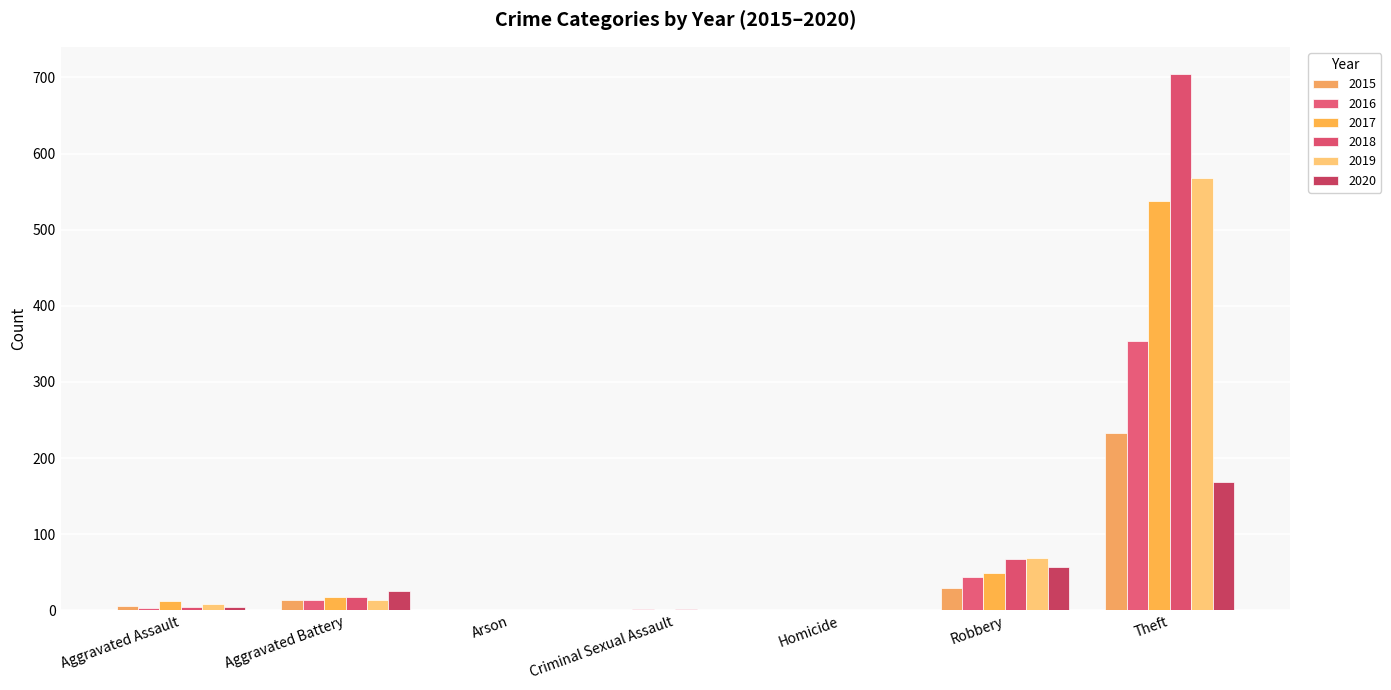

Count the number of data series in this chart.

6